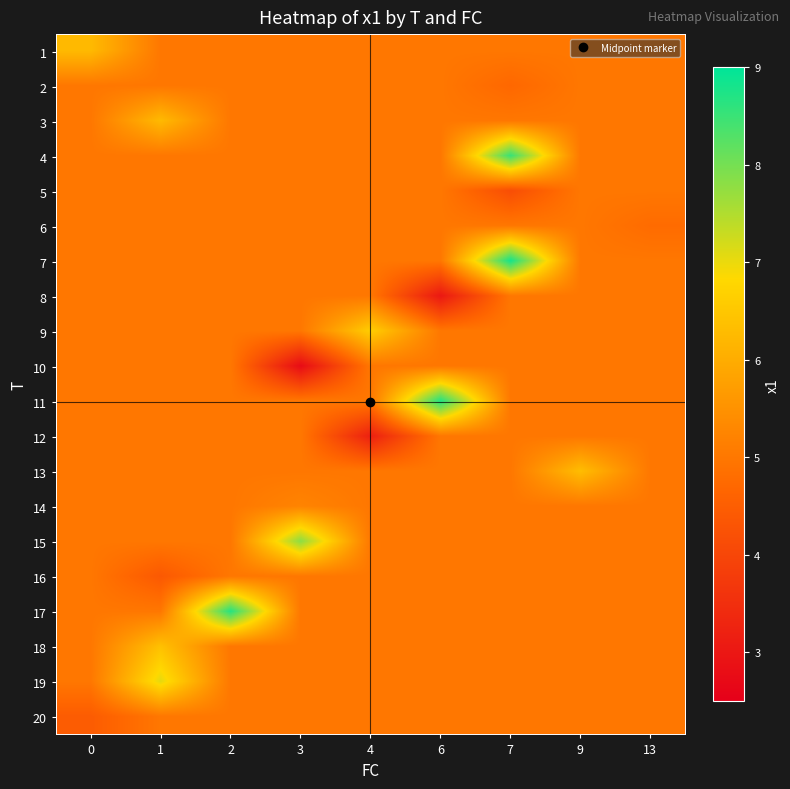

At 4, list the series in order from largest to smallest.

row_8, row_0, row_1, row_2, row_3, row_4, row_5, row_6, row_7, row_9, row_10, row_12, row_13, row_14, row_15, row_16, row_17, row_18, row_19, row_11